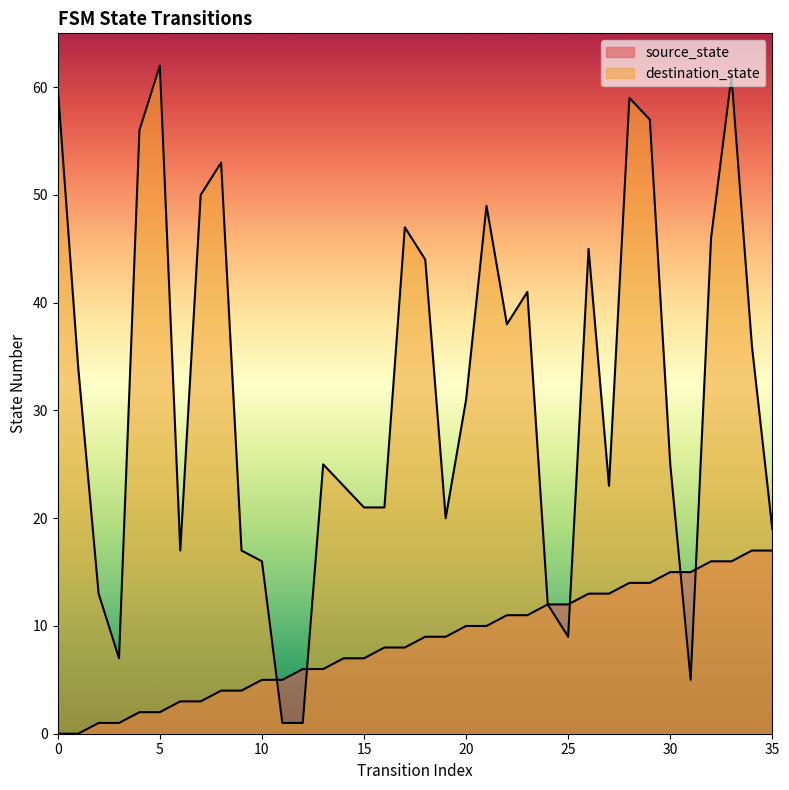

At which category is the sum across all series the highest?

33